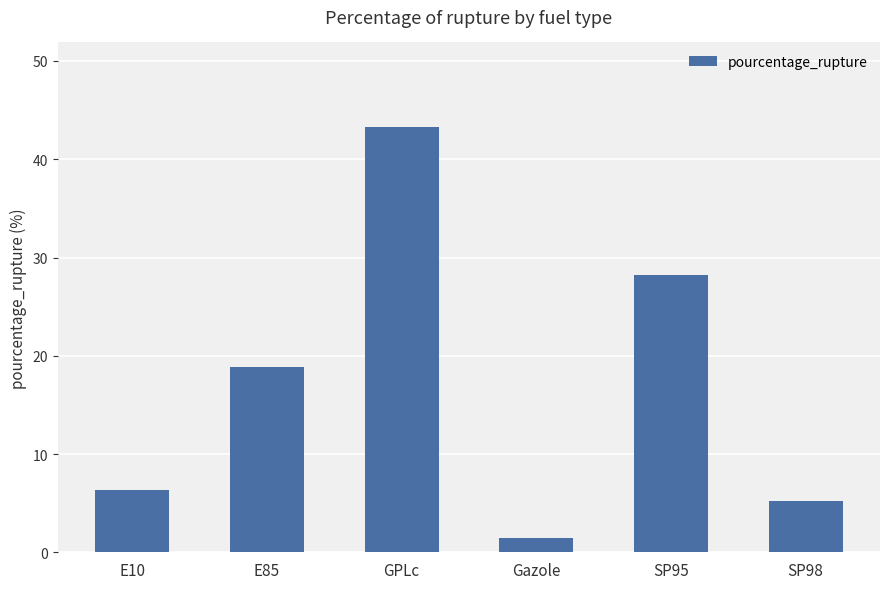

What is the change in value from E10 to Gazole?

-4.9